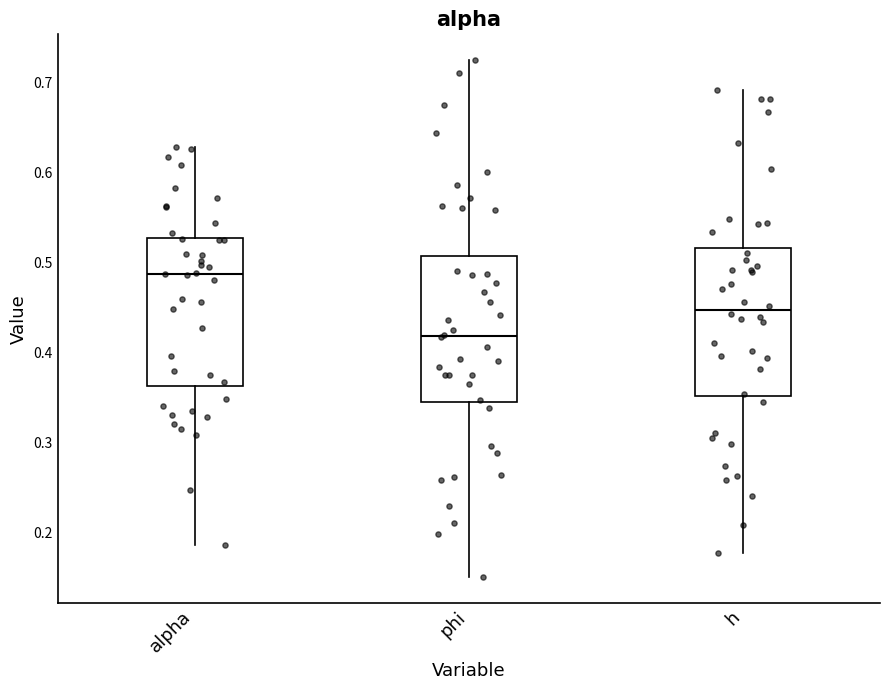

Where does the upper whisker of the box for h end on the y-axis? The values are not printed on the chart, so give them approximately, as read against the axis.

0.69